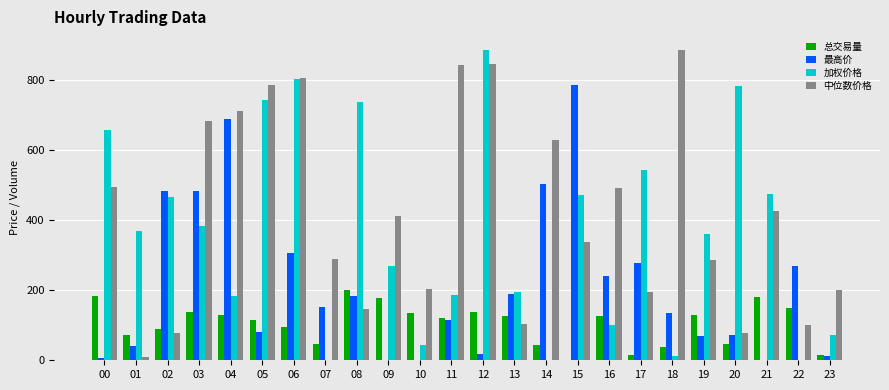

The 中位数价格 series shows 145.2 at 04. True or false?

False